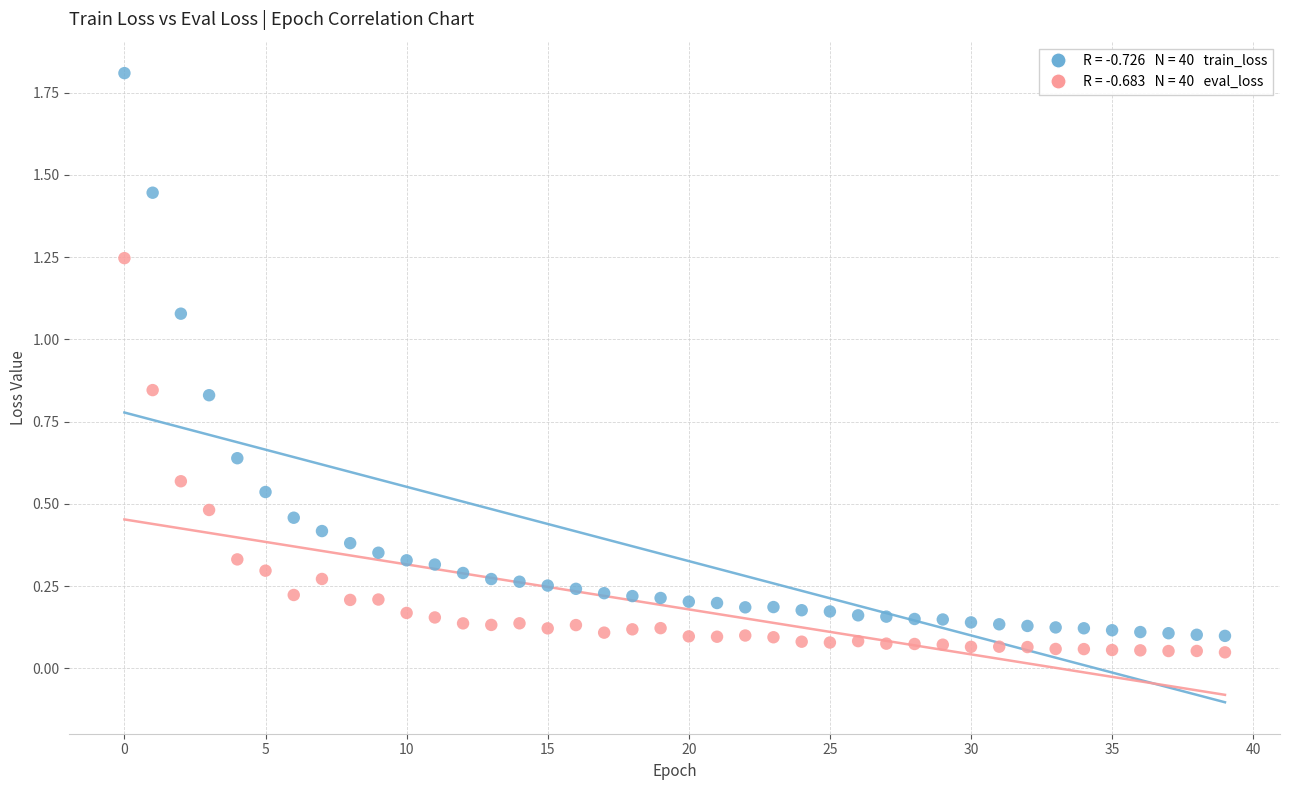

Across all data points, what is the range of Y values (max minus min)?

1.8